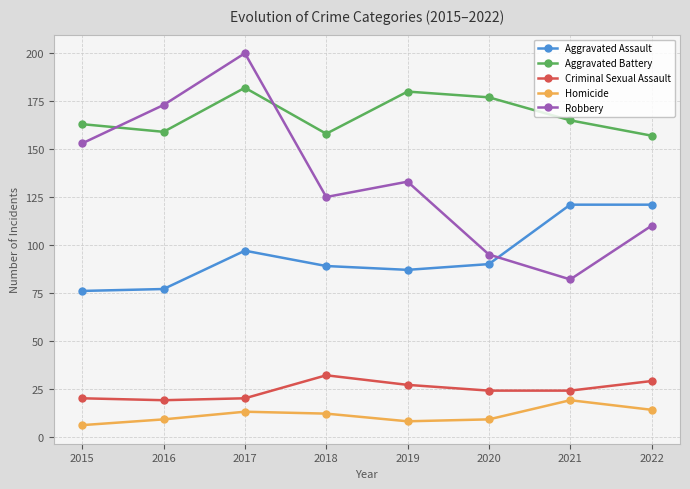

What is the value of the Criminal Sexual Assault point at the 1st from the left?

20